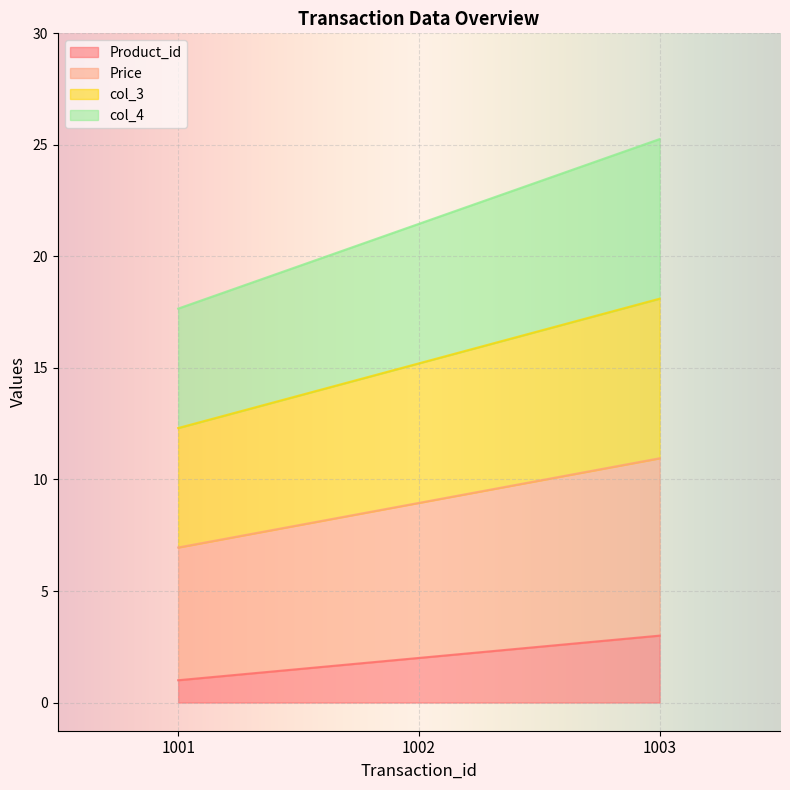

Reading left to right, transcribe all the data shown in this chart.

Product_id: 1001=1.0	1002=2.0	1003=3.0
Price: 1001=7.0	1002=8.9	1003=10.9
col_3: 1001=12.3	1002=15.2	1003=18.1
col_4: 1001=17.7	1002=21.5	1003=25.3